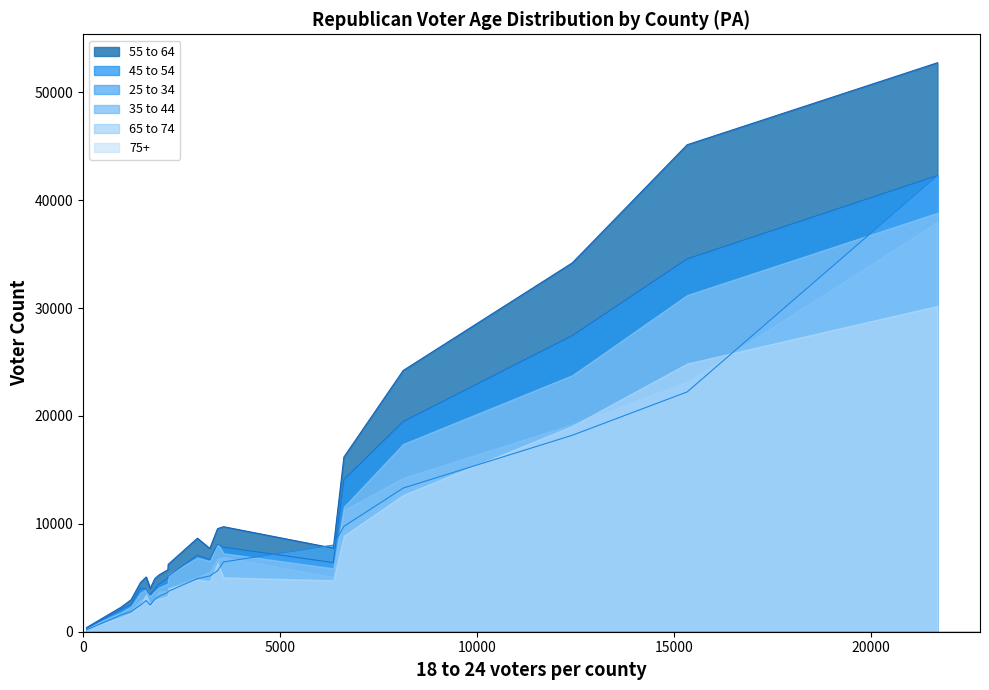

Which series has the widest spread of values?

55 to 64